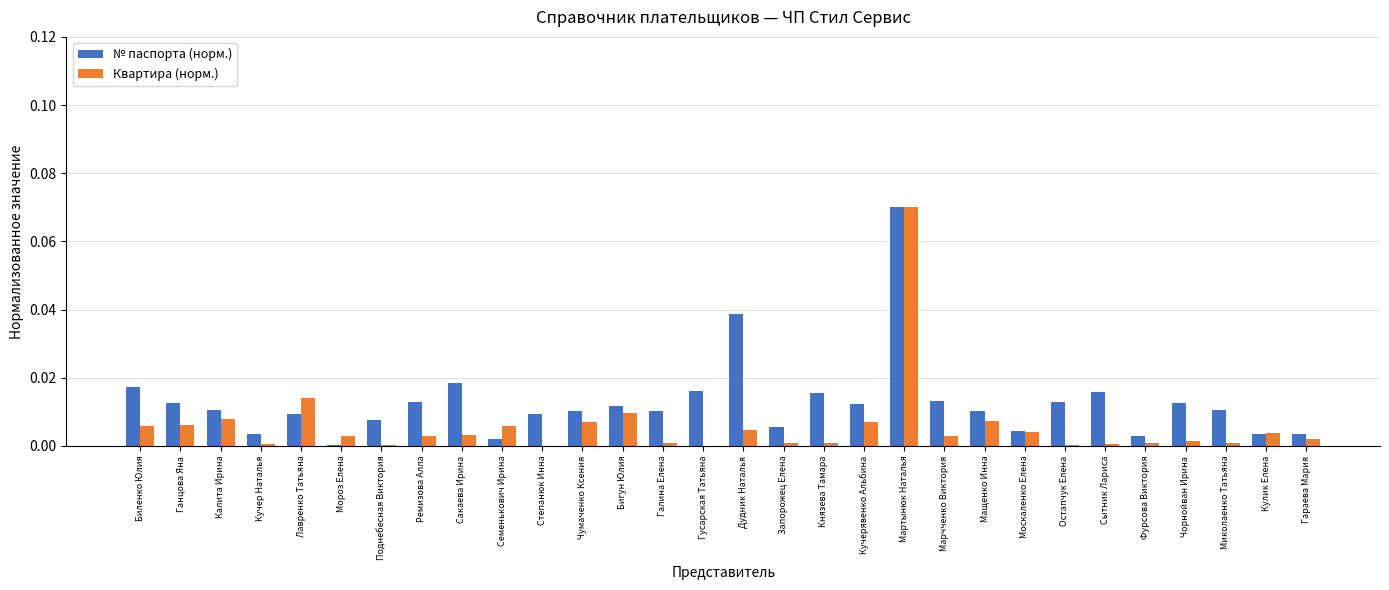

At which category does the chart reach its peak across all series?

Мартынюк Наталья